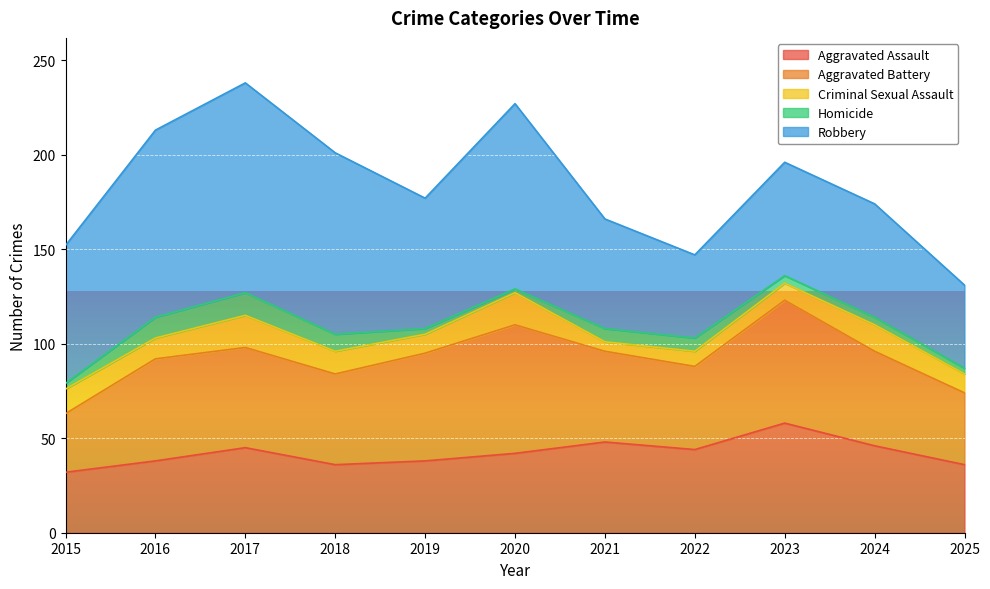

What is the maximum value for Aggravated Assault?

58